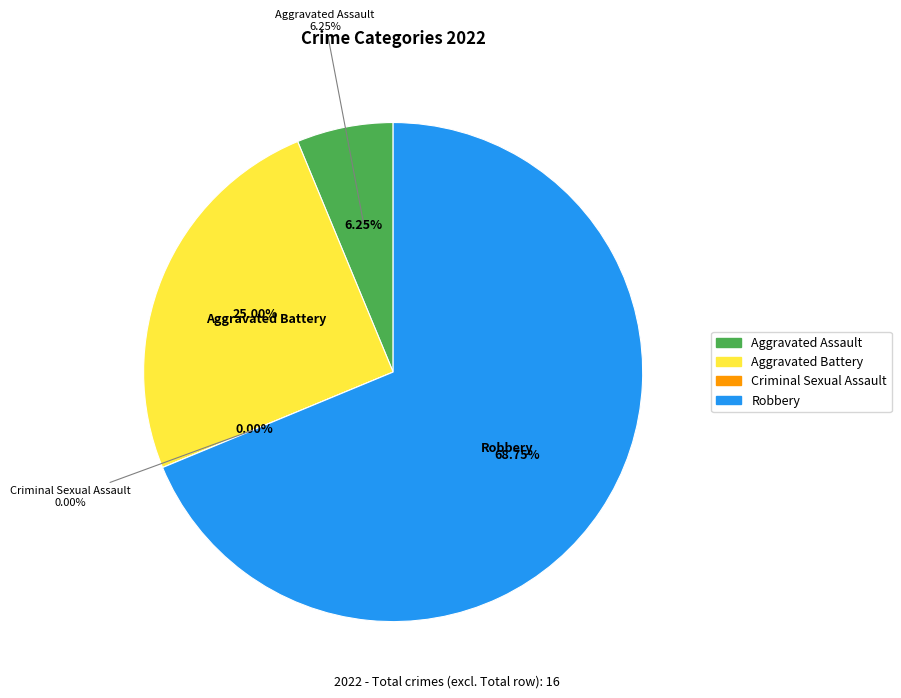

Is Aggravated Assault the majority of the pie?

No